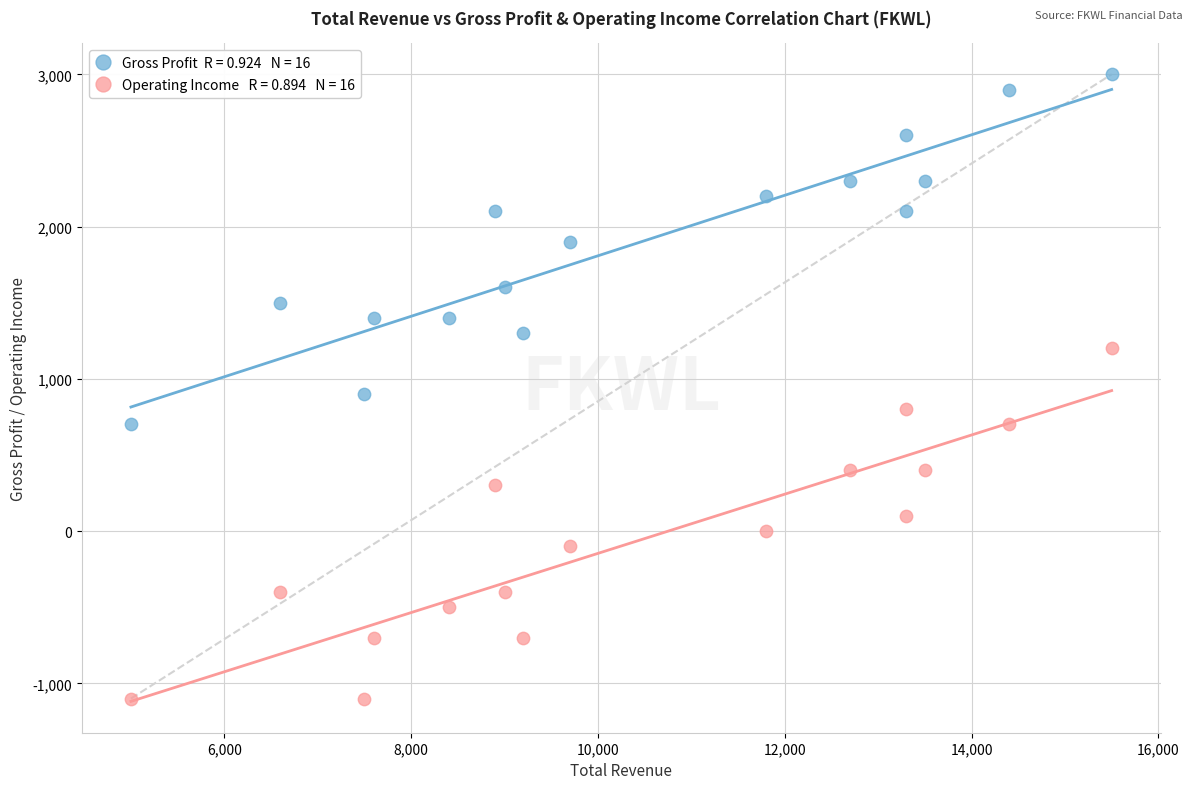

Across all data points, what is the range of X values (max minus min)?

10500